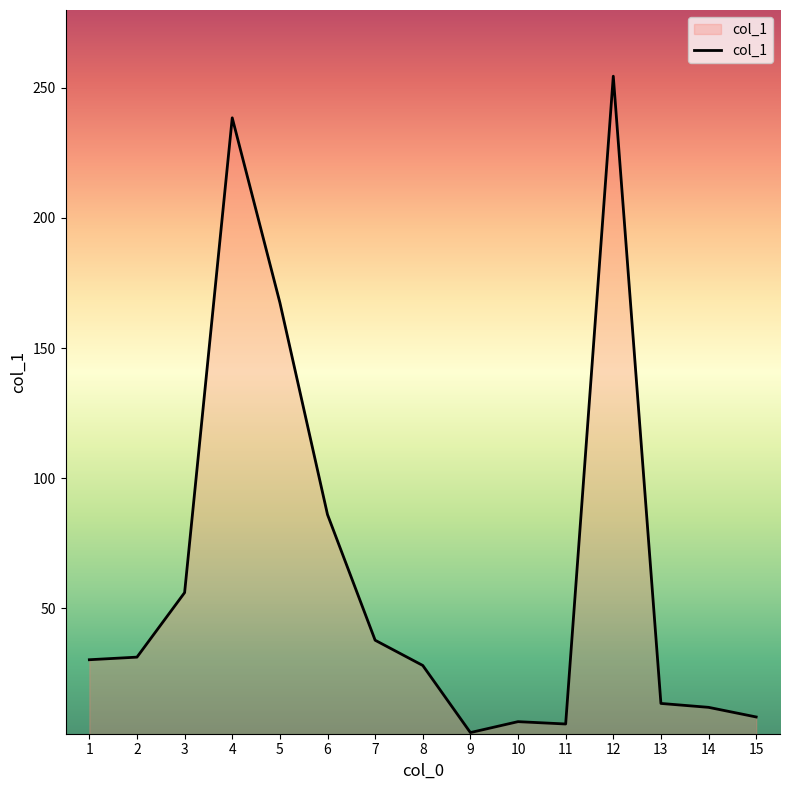

What is the maximum value shown in the chart?

254.5